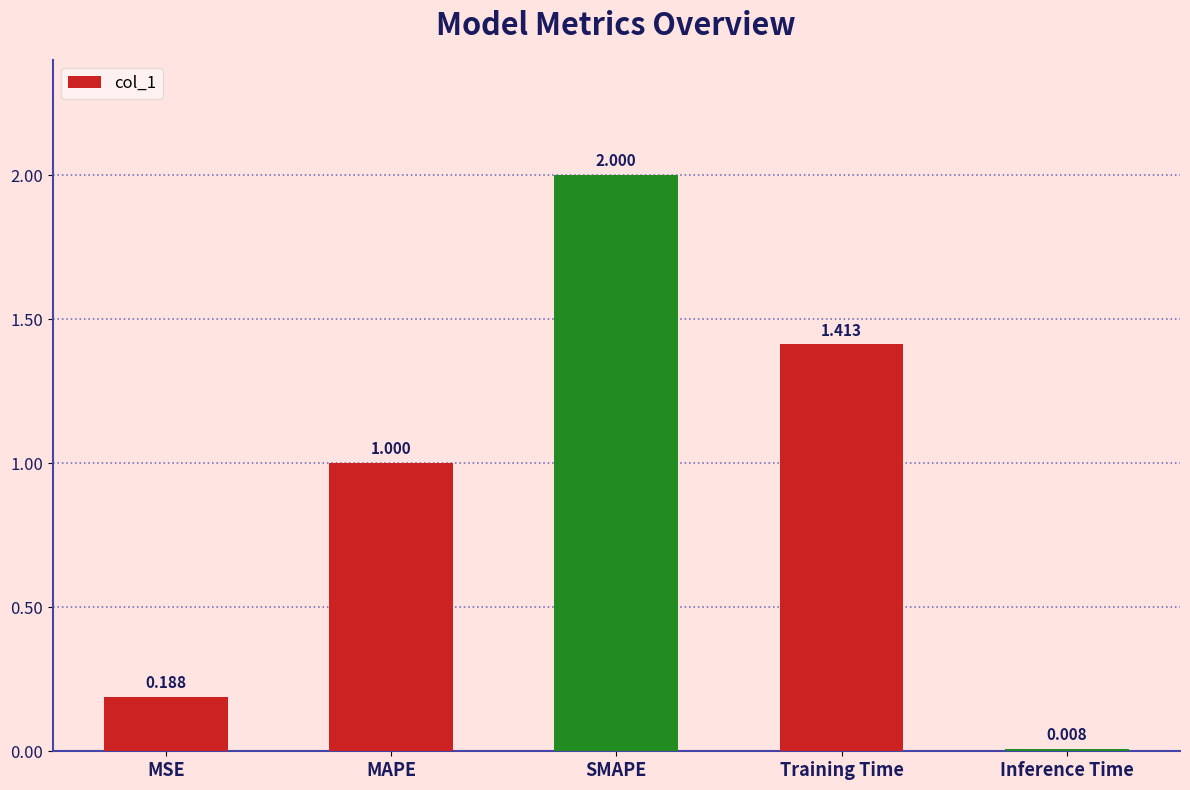

Are the bars horizontal?

No